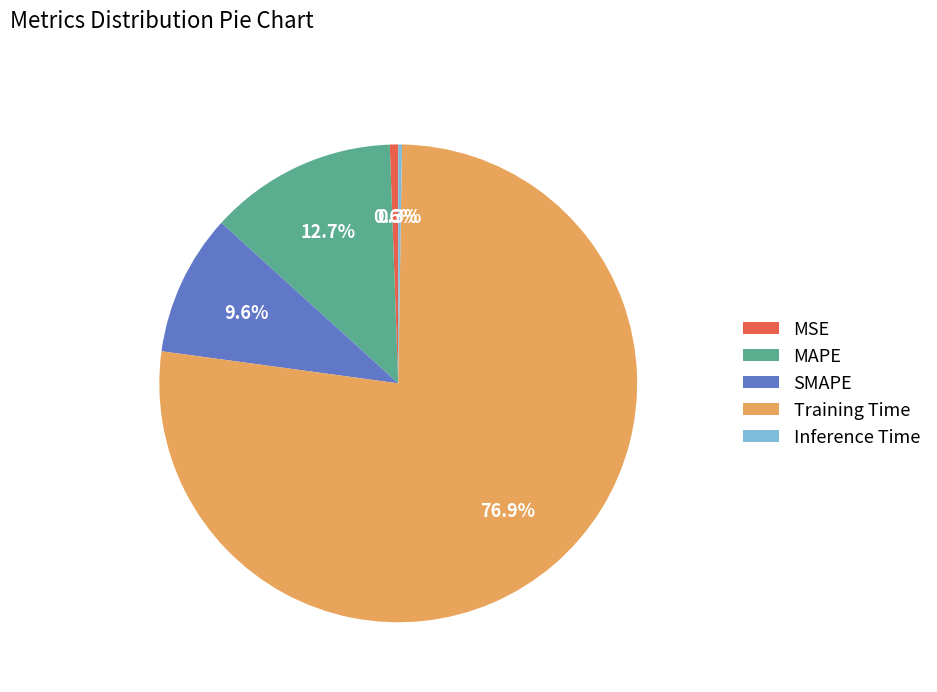

Which category has the biggest portion of the pie?

Training Time